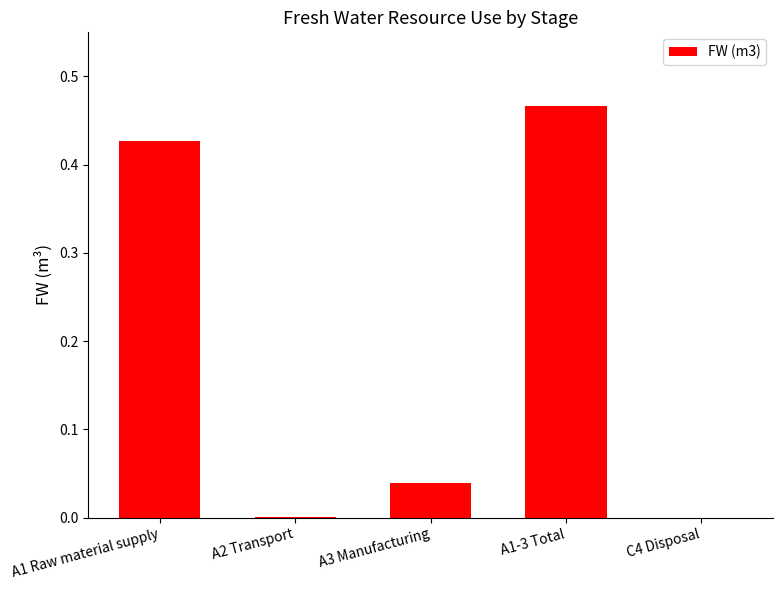

Between C4 Disposal and A3 Manufacturing, which is larger?

A3 Manufacturing